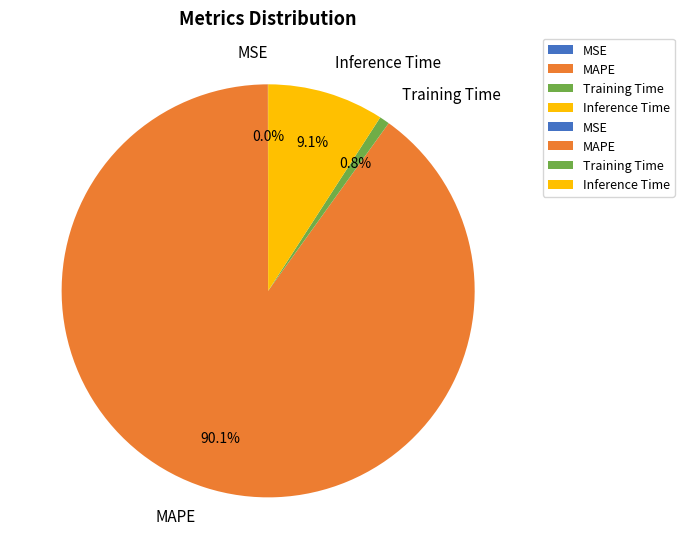

The Training Time slice represents 11% of the pie. True or false?

False